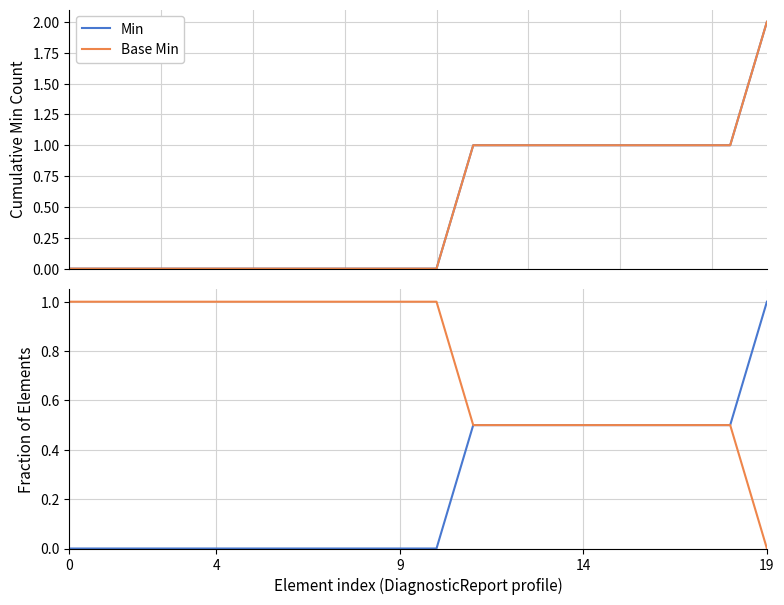

Which category has the highest value across all series?

19